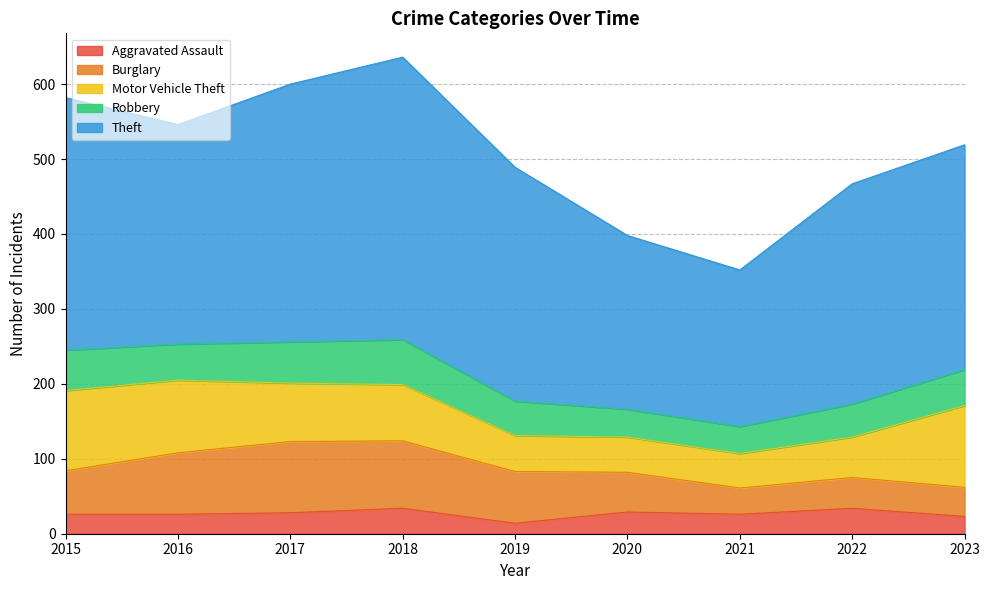

Reading right to left, what are all the values shown in this chart?

Aggravated Assault: 2023=23	2022=34	2021=26	2020=29	2019=14	2018=34	2017=28	2016=26	2015=26
Burglary: 2023=39	2022=41	2021=35	2020=53	2019=69	2018=90	2017=95	2016=82	2015=58
Motor Vehicle Theft: 2023=109	2022=54	2021=46	2020=47	2019=48	2018=75	2017=78	2016=97	2015=107
Robbery: 2023=48	2022=44	2021=36	2020=37	2019=46	2018=60	2017=55	2016=48	2015=54
Theft: 2023=300	2022=294	2021=209	2020=232	2019=312	2018=377	2017=344	2016=293	2015=337